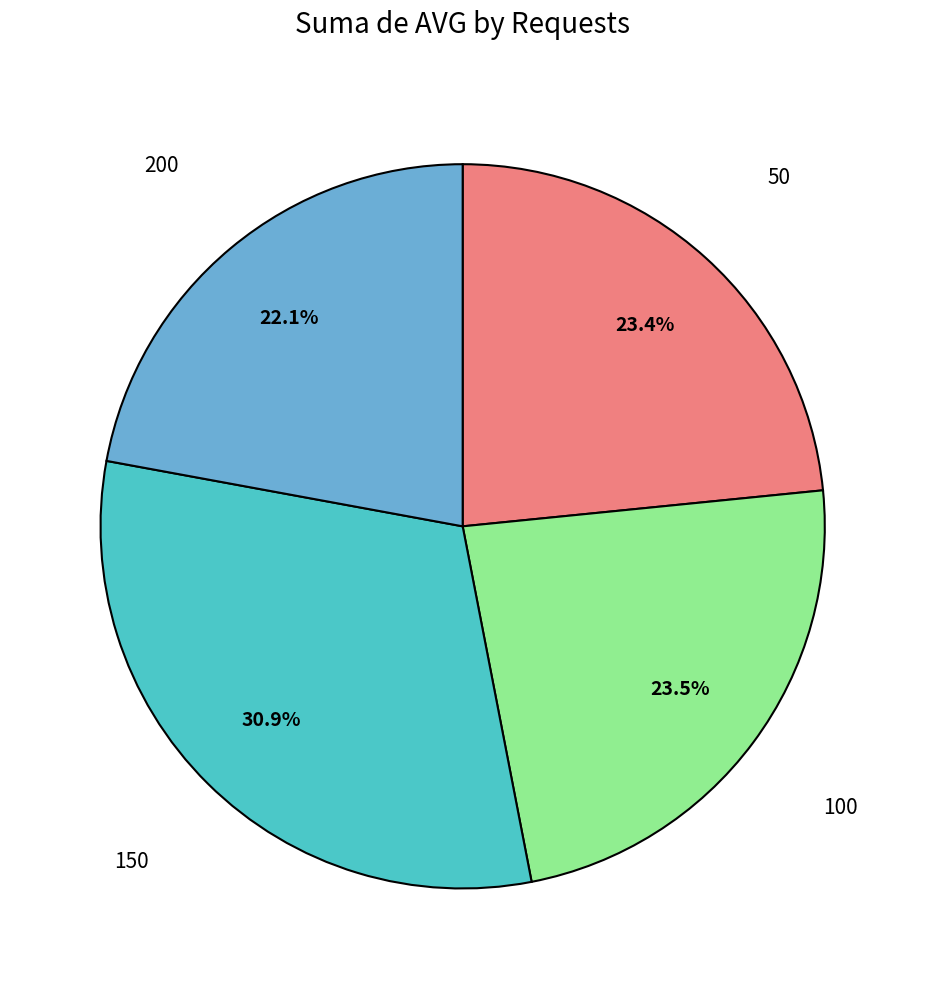

How many slices are in this pie chart?

4